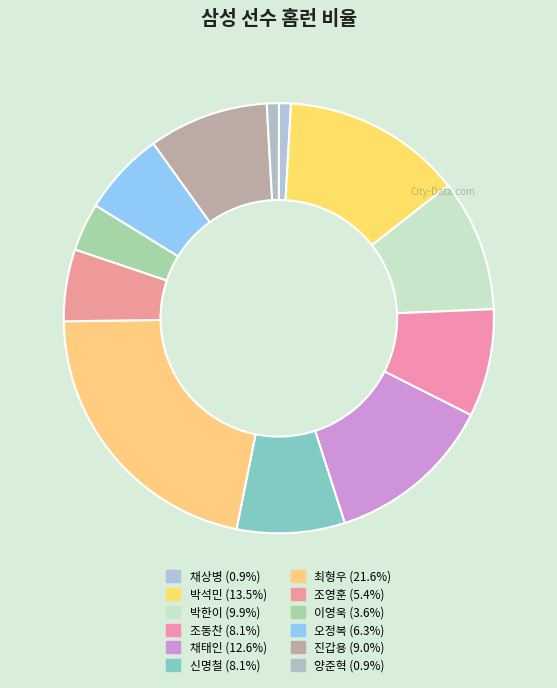

How many slices are in this pie chart?

12